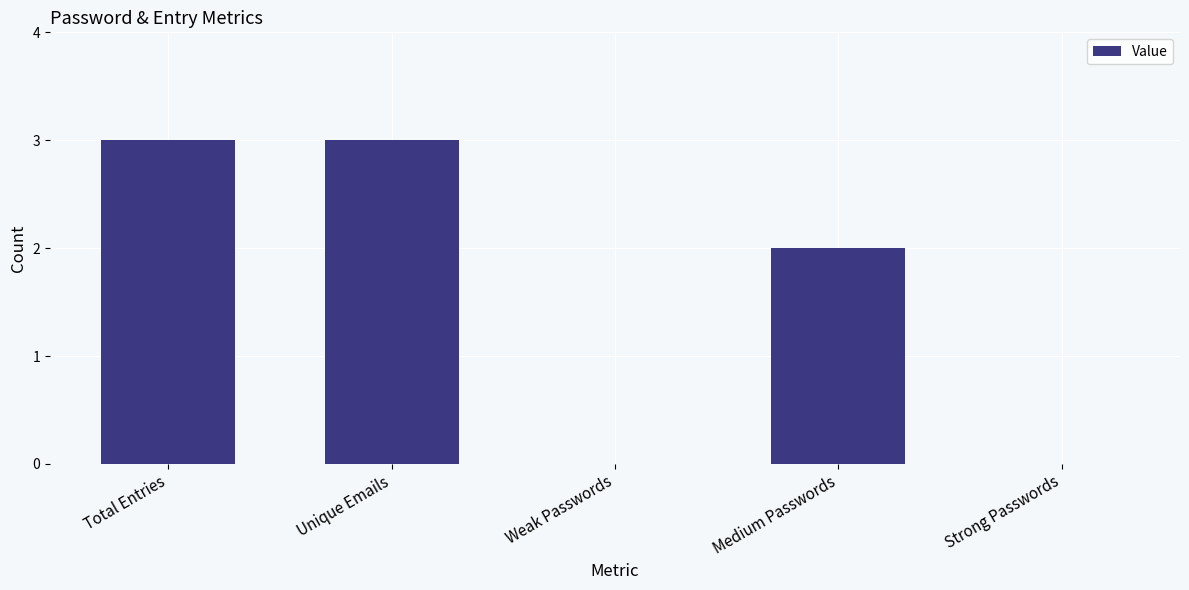

Between Medium Passwords and Total Entries, which is larger?

Total Entries